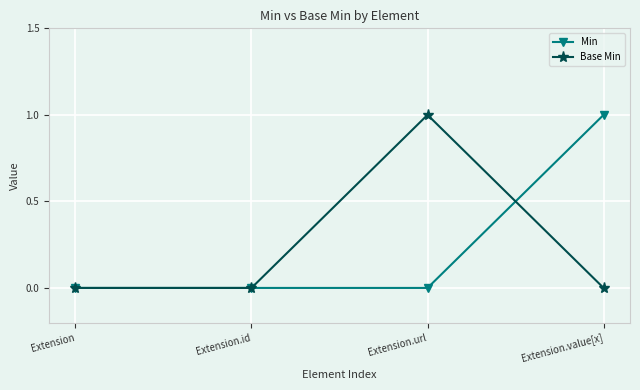

Which series changed the most between Extension and Extension.url?

Base Min